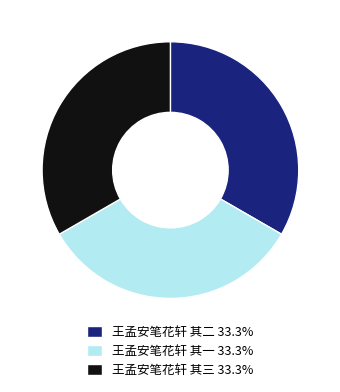

Is the sum of 王孟安笔花轩 其三 33.3% and 王孟安笔花轩 其二 33.3% greater than half?

Yes